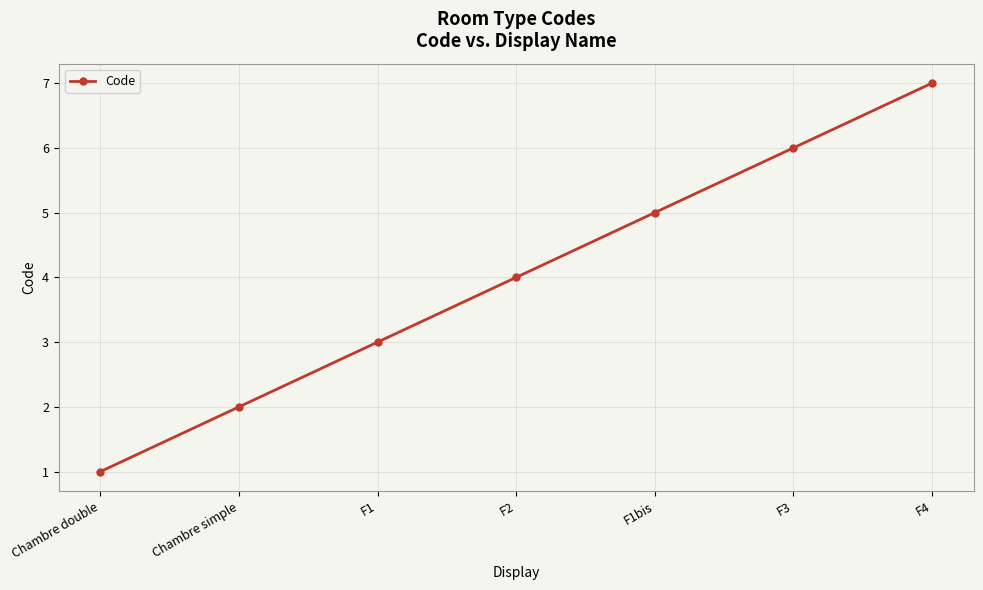

What is the change in value from Chambre double to F2?

+3